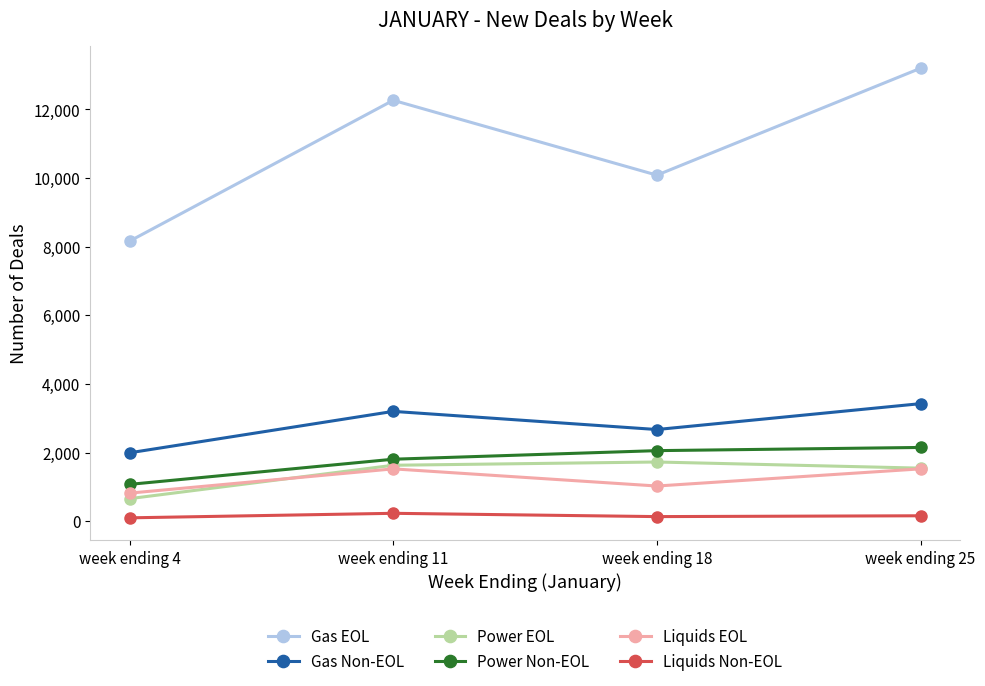

True or false: Power Non-EOL has more than 2 points higher than both neighbors.

False